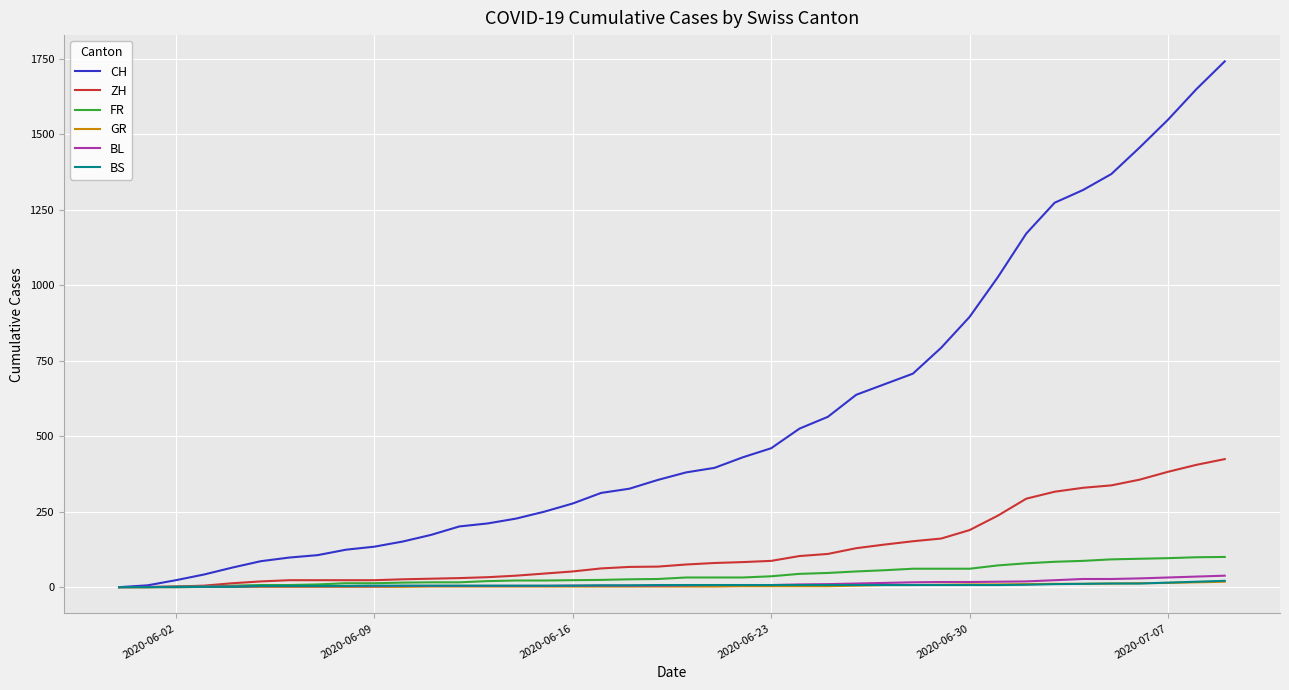

What is the highest value of the ZH series?

424